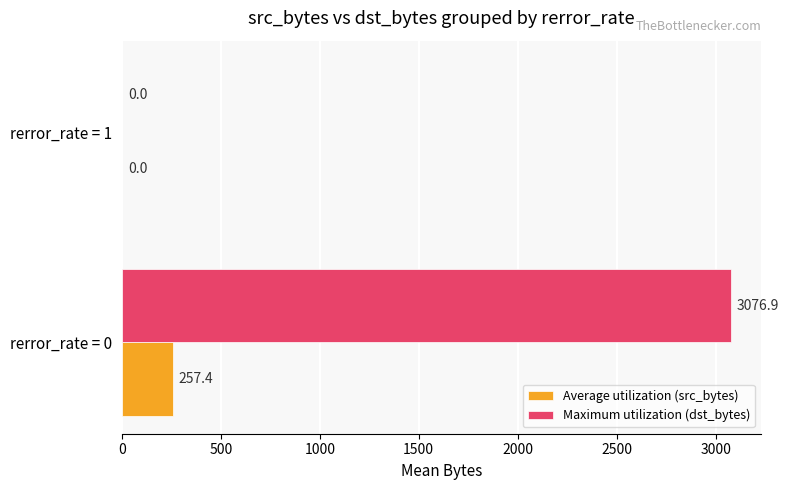

At which label is Maximum utilization (dst_bytes) closest to 1538?

rerror_rate = 1